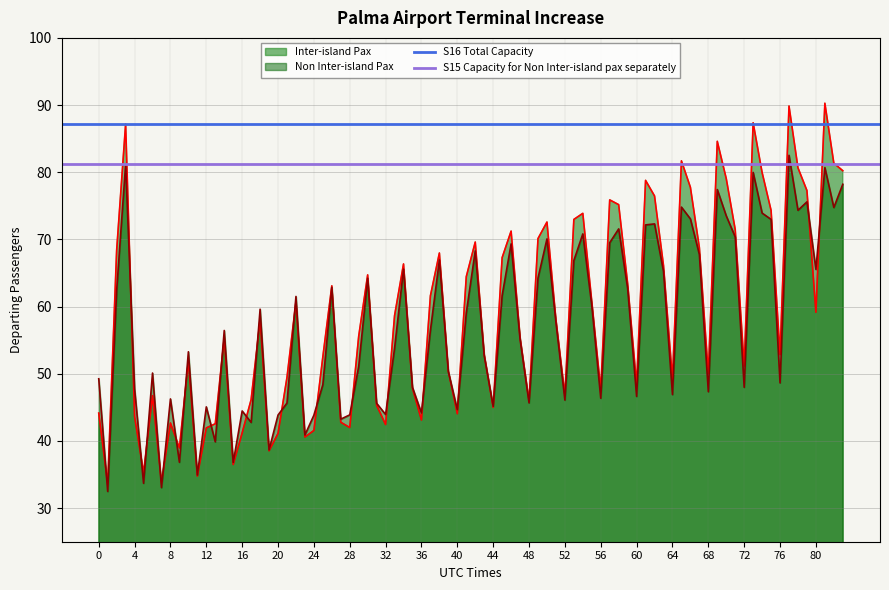

Is it true that S15 Capacity for Non Inter-island pax separately equals 54.9 at 0?

False